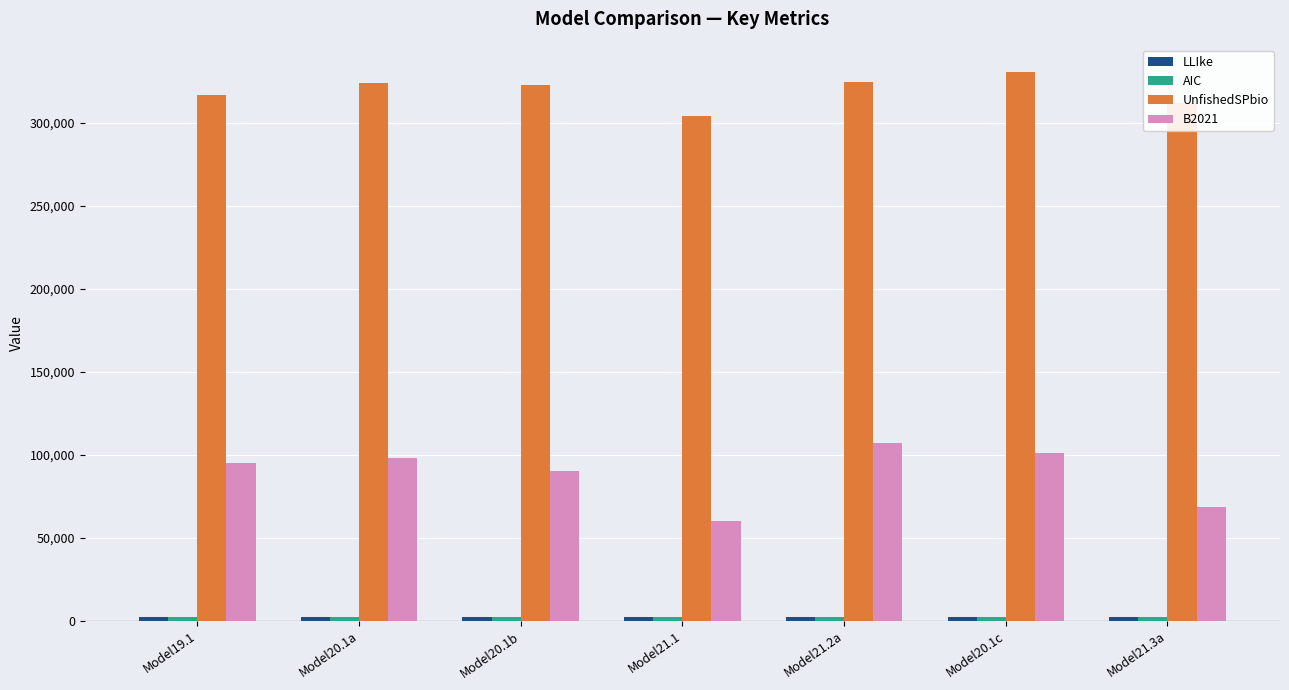

At which label does B2021 reach its minimum?

Model21.1